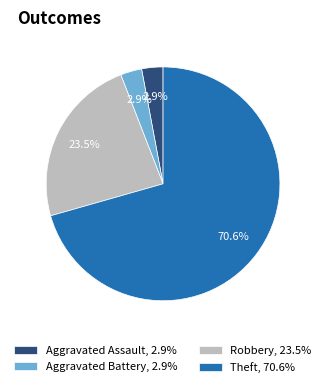

How many slices are in this pie chart?

4